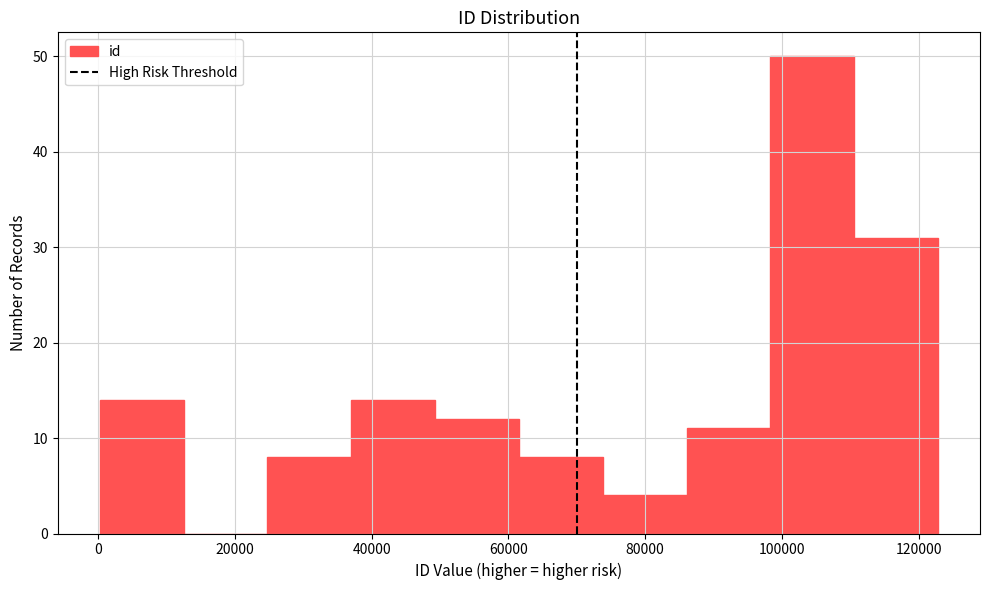

Over which range of the x-axis is the bar tallest?

98000 to 110000